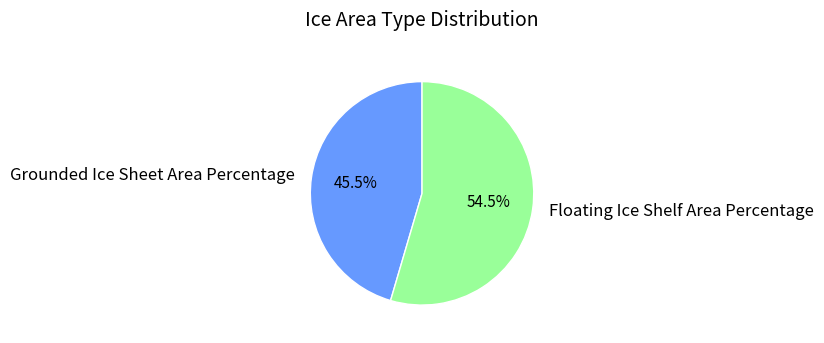

How many slices are in this pie chart?

2